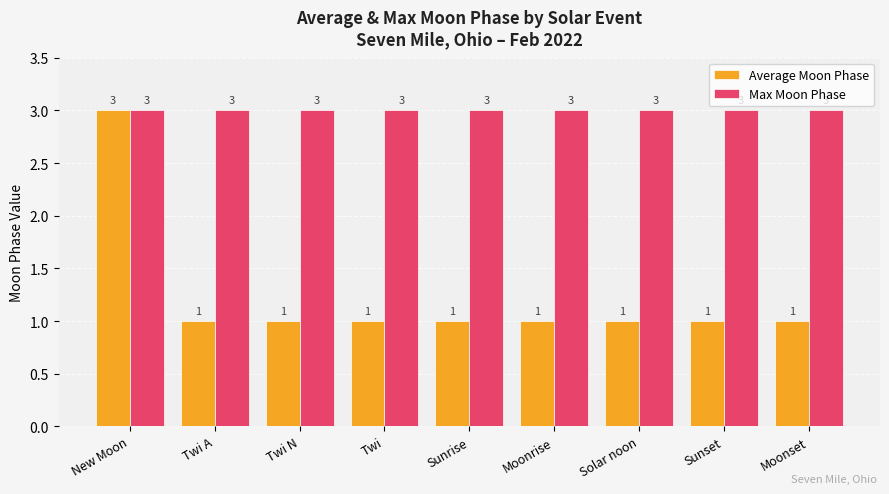

What is the greatest value displayed?

3